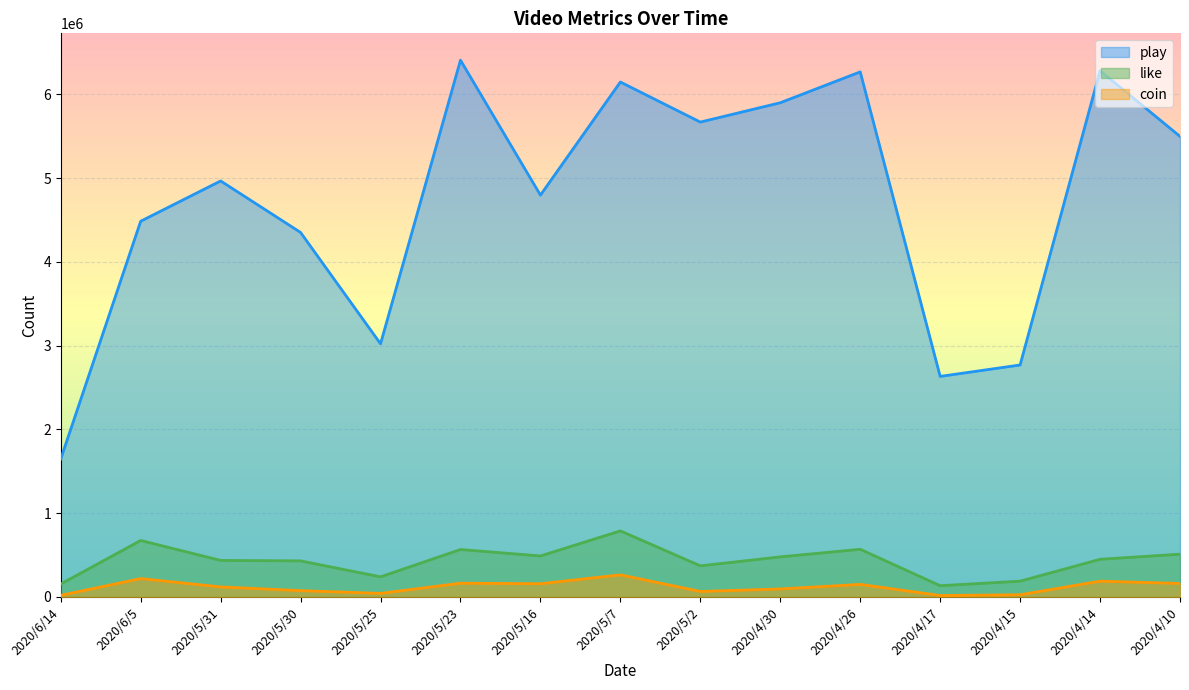

In play, how many points are higher than both neighbors (excluding endpoints)?

5